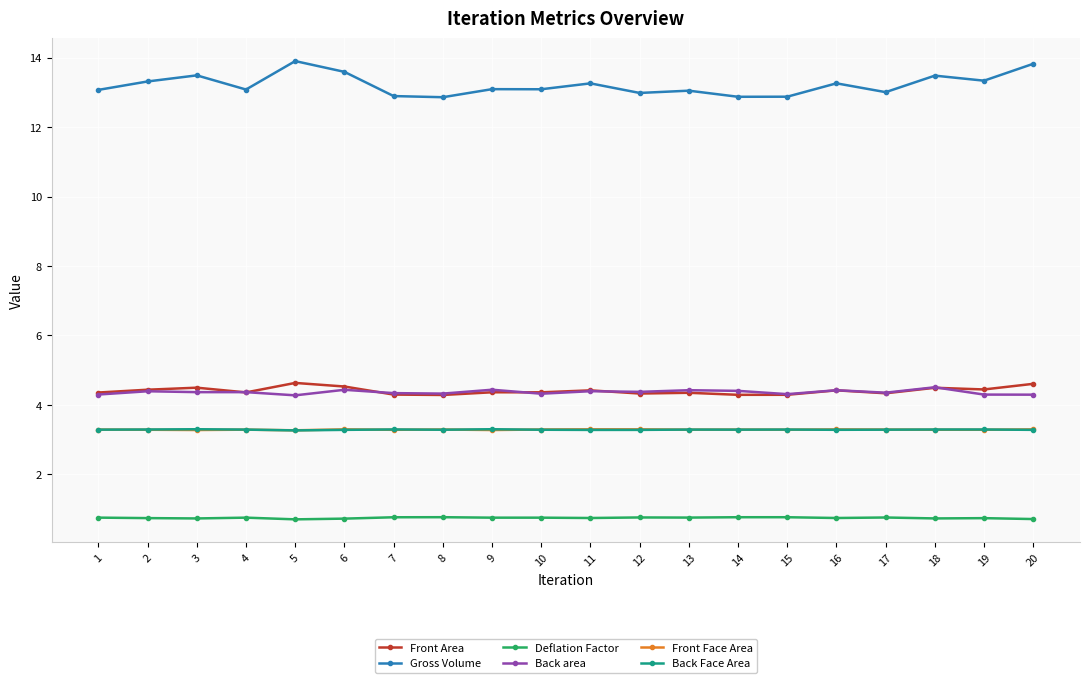

What is the minimum value shown in the chart?

0.7